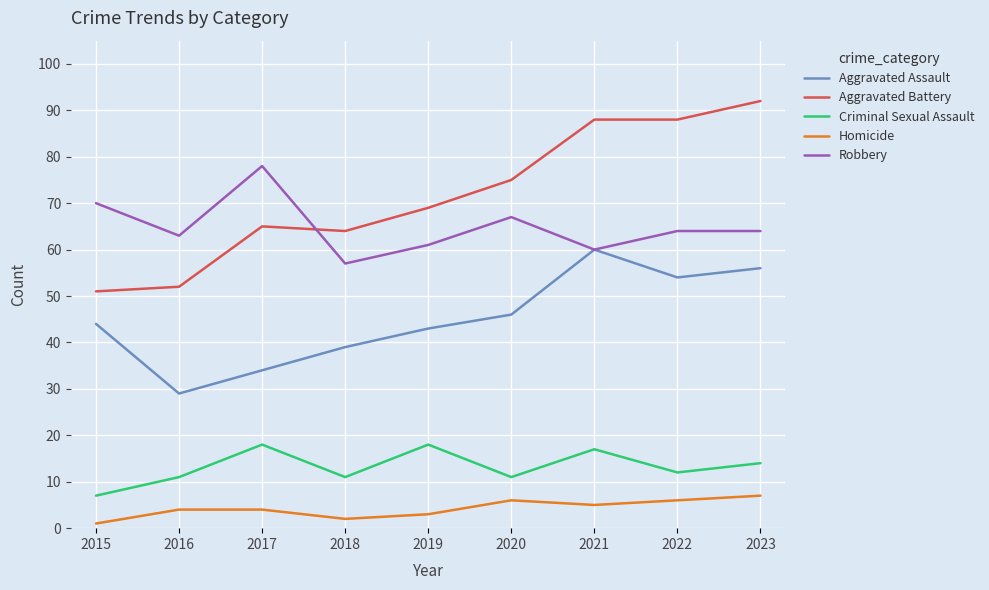

True or false: Aggravated Battery has a value of 52 at 2016.

True